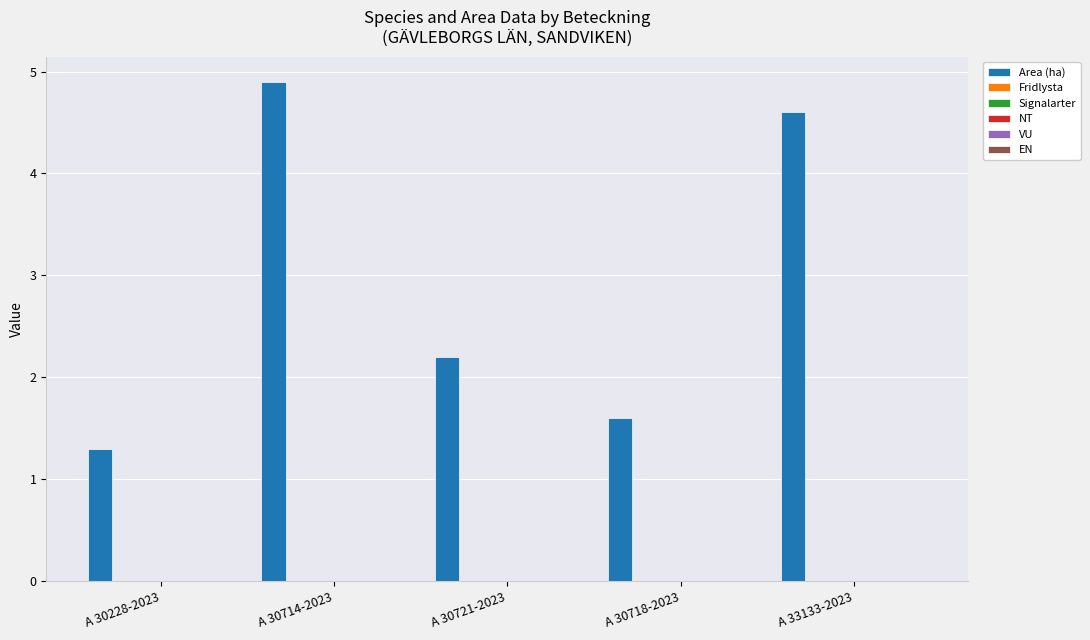

What is the greatest value displayed?

4.9